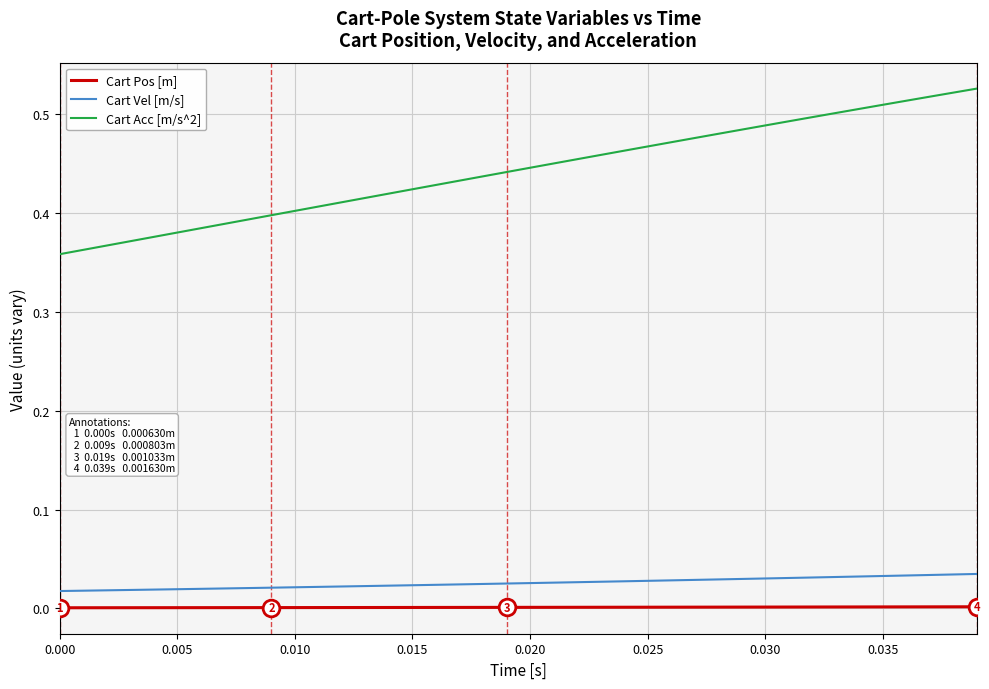

List the series in order of their peak value, lowest first.

Cart Pos [m], Cart Vel [m/s], Cart Acc [m/s^2]